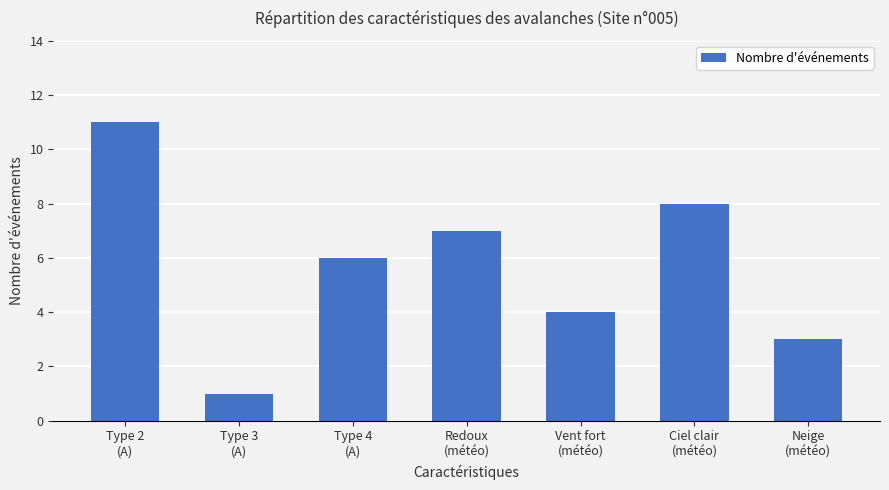

Are the bars horizontal?

No